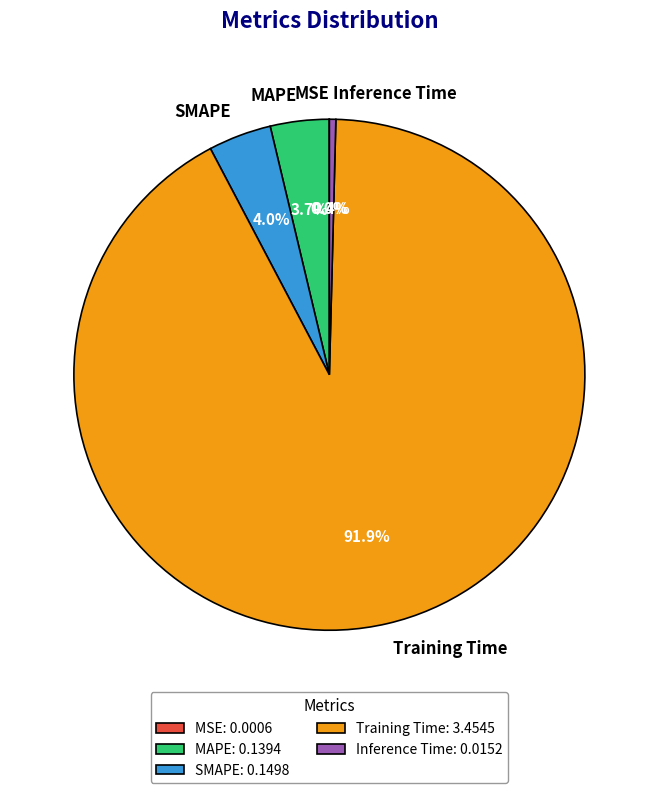

Which category has the biggest portion of the pie?

Training Time